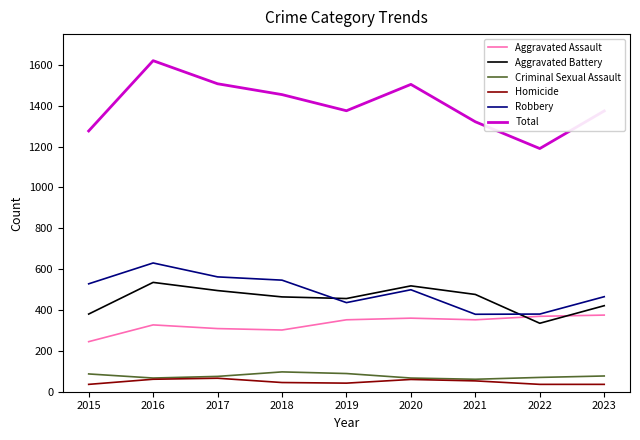

Does the chart display data point markers on the line(s)?

No